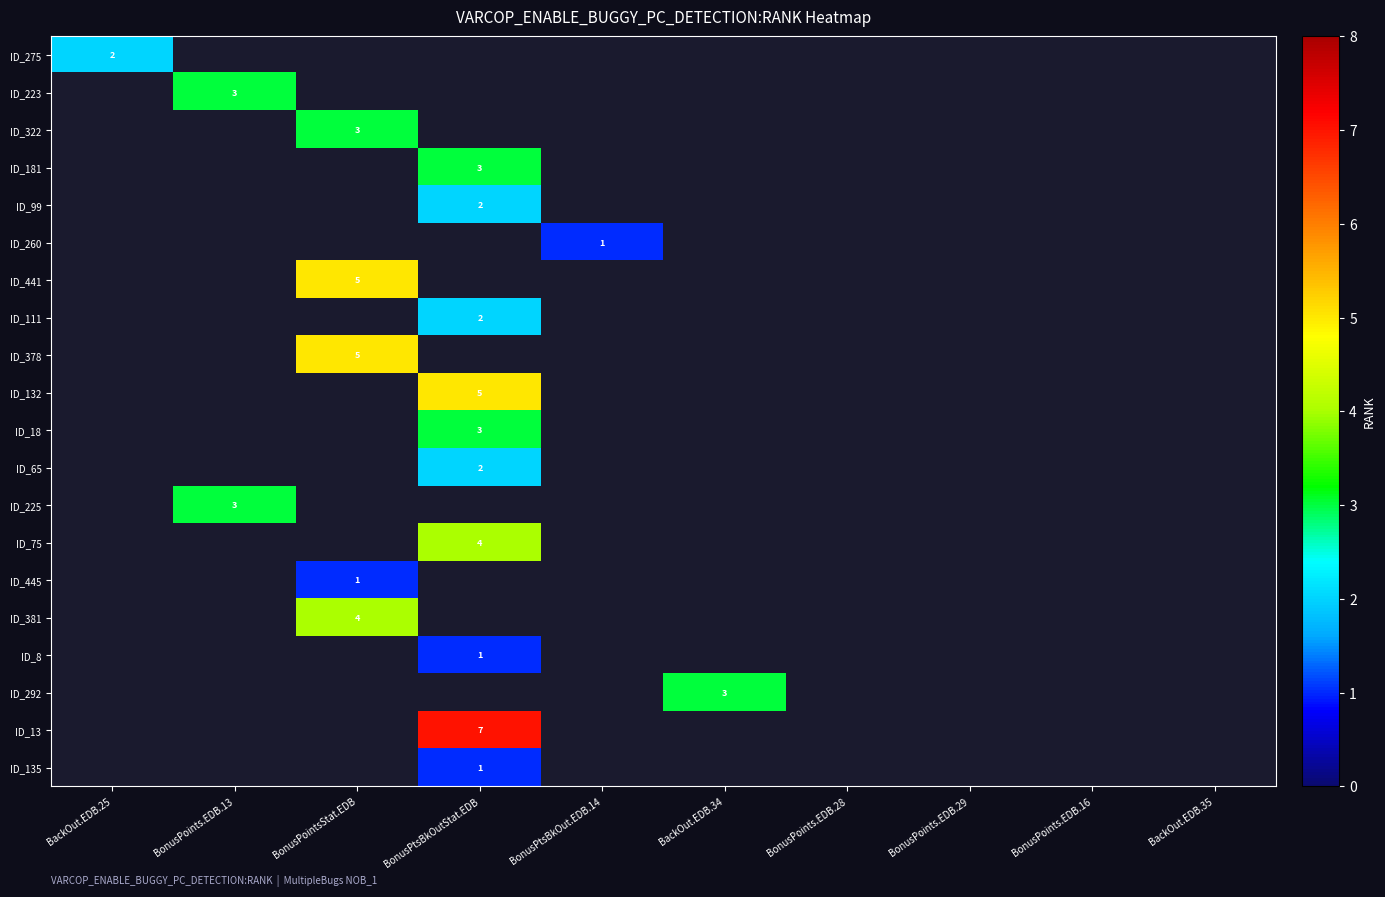

How many values in ID_292 are above zero?

1